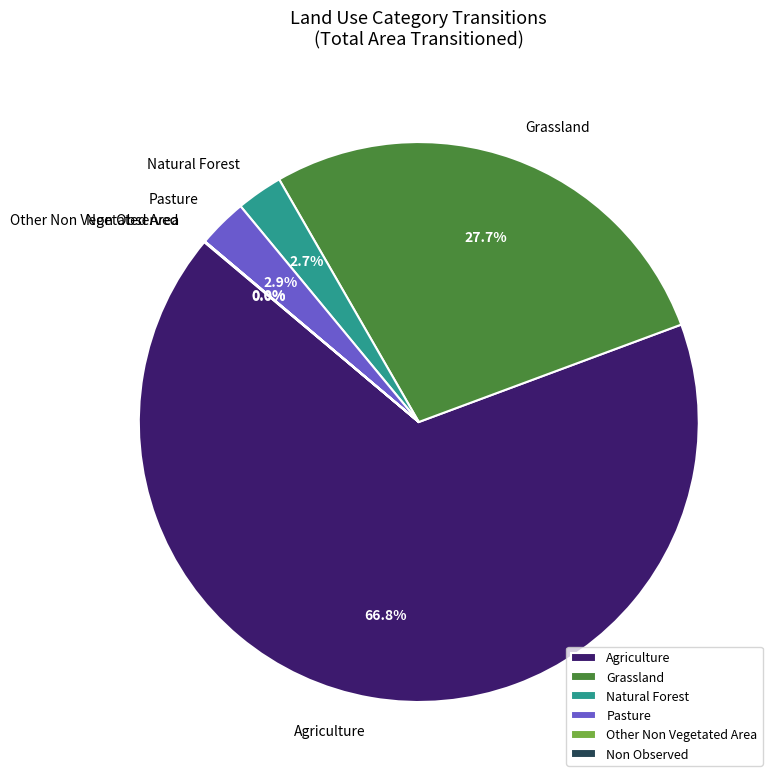

What portion of the pie excludes Natural Forest?

97.3%